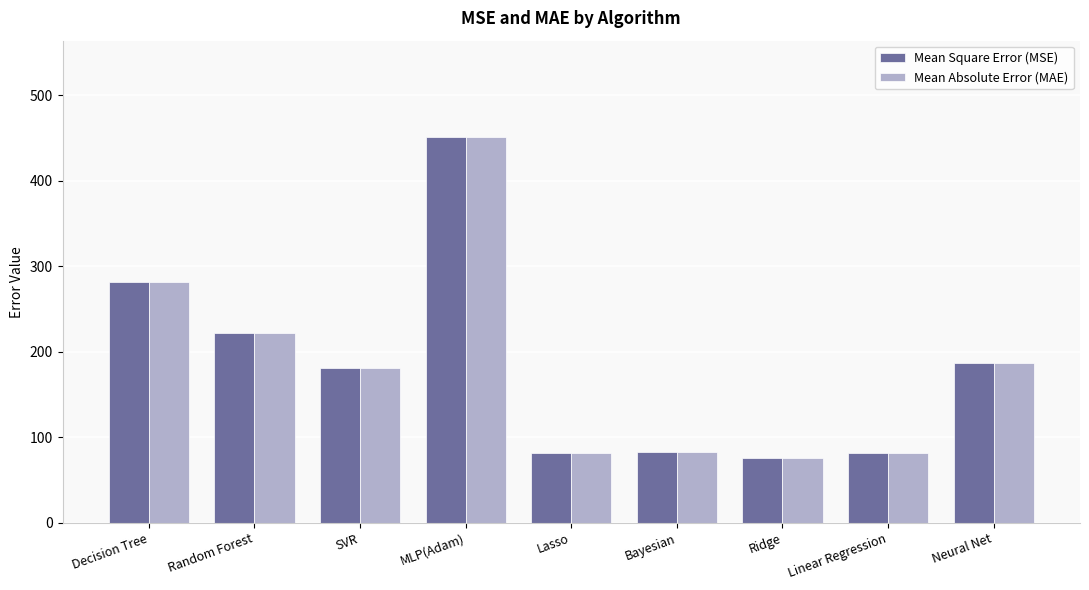

What is the minimum value for Mean Absolute Error (MAE)?

75.7